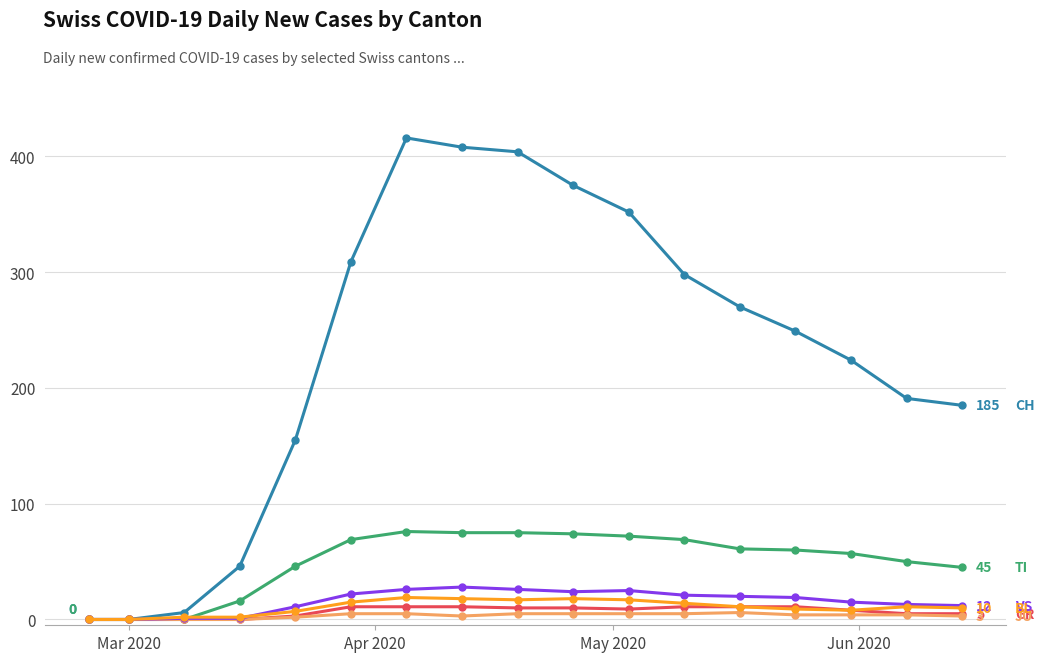

What is the greatest value displayed?

416